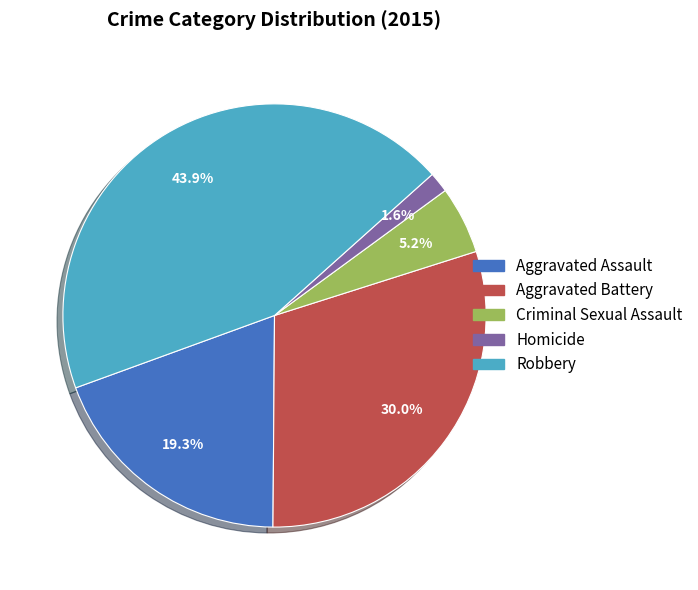

Which has a higher value, Criminal Sexual Assault or Homicide?

Criminal Sexual Assault